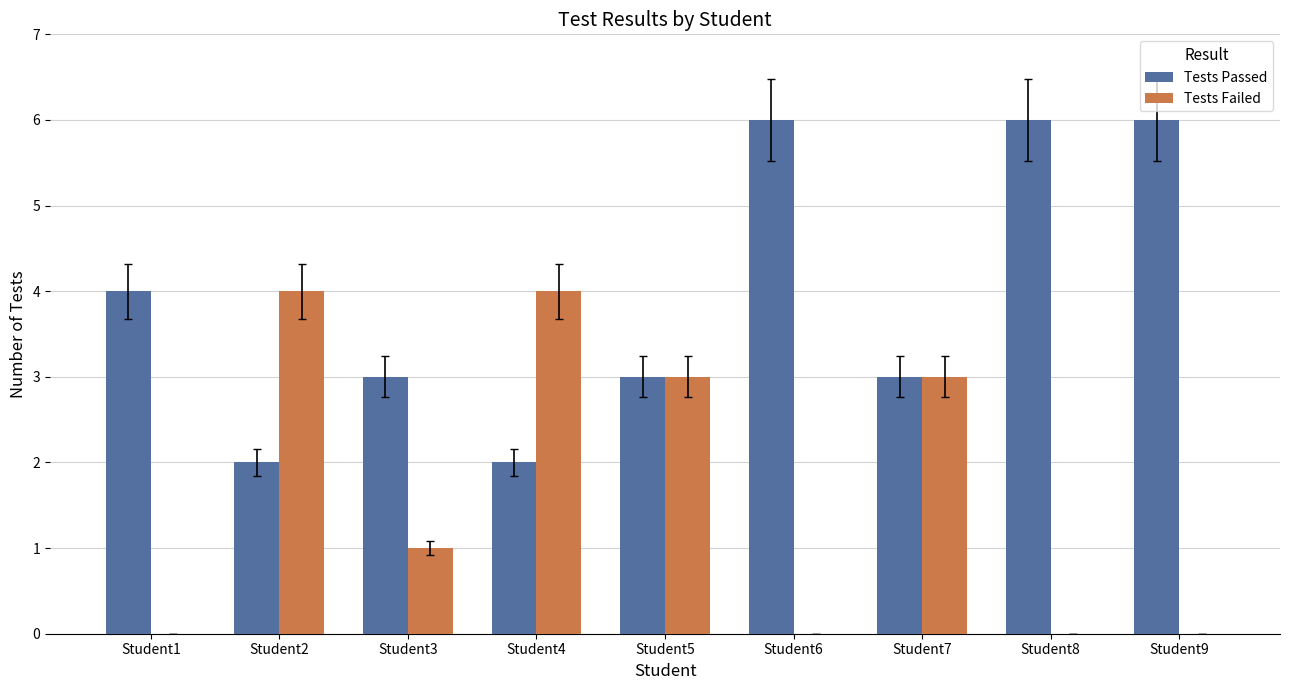

How many groups of bars are there?

9